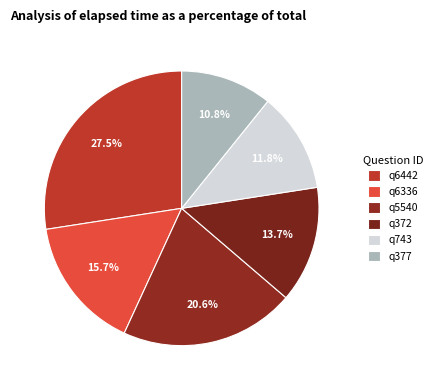

Which slice is the smallest?

q377